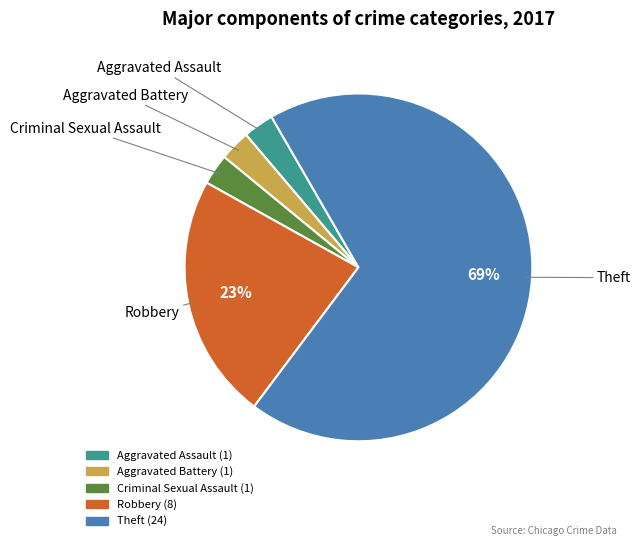

Which slice represents more than half of the pie?

Theft